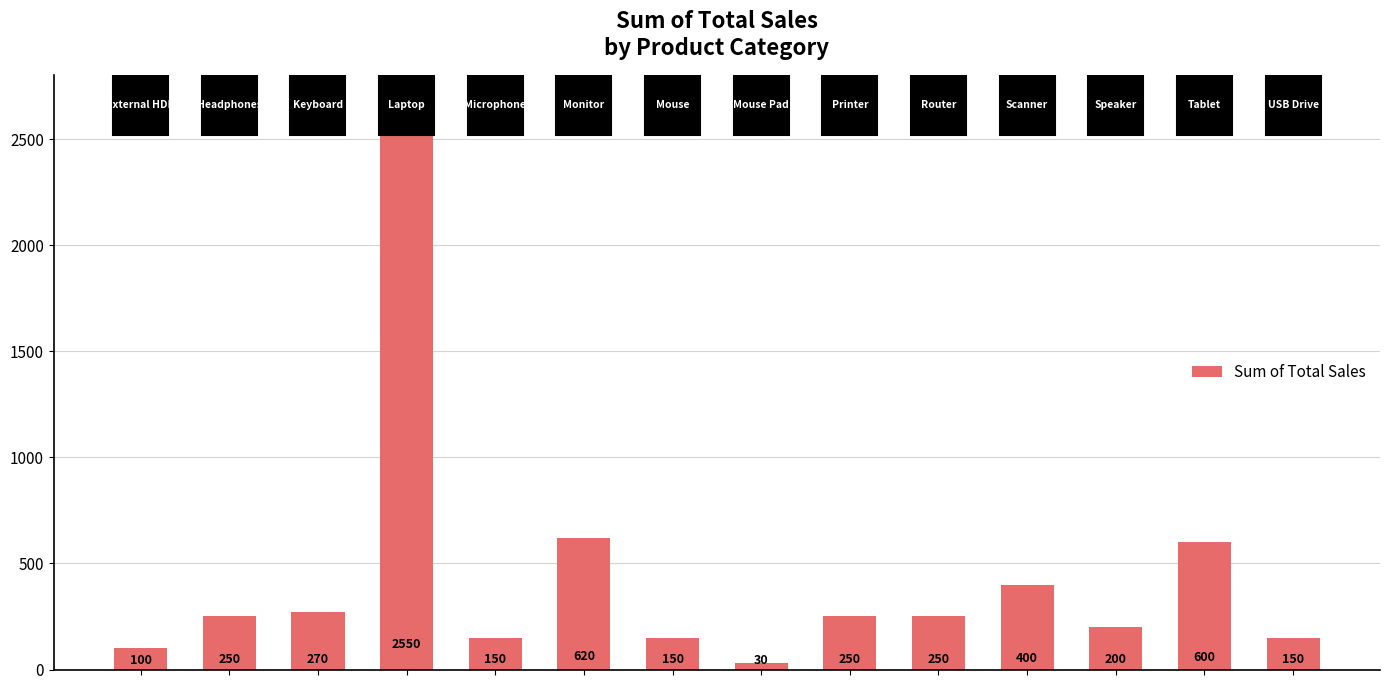

What is the difference between the maximum and minimum values?

2520